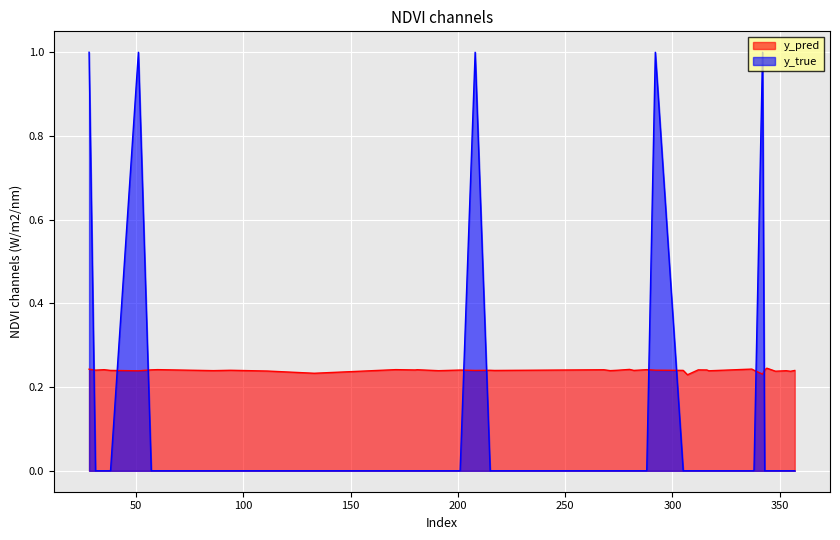

Between which two adjacent categories do y_true and y_pred first intersect?

28 and 31